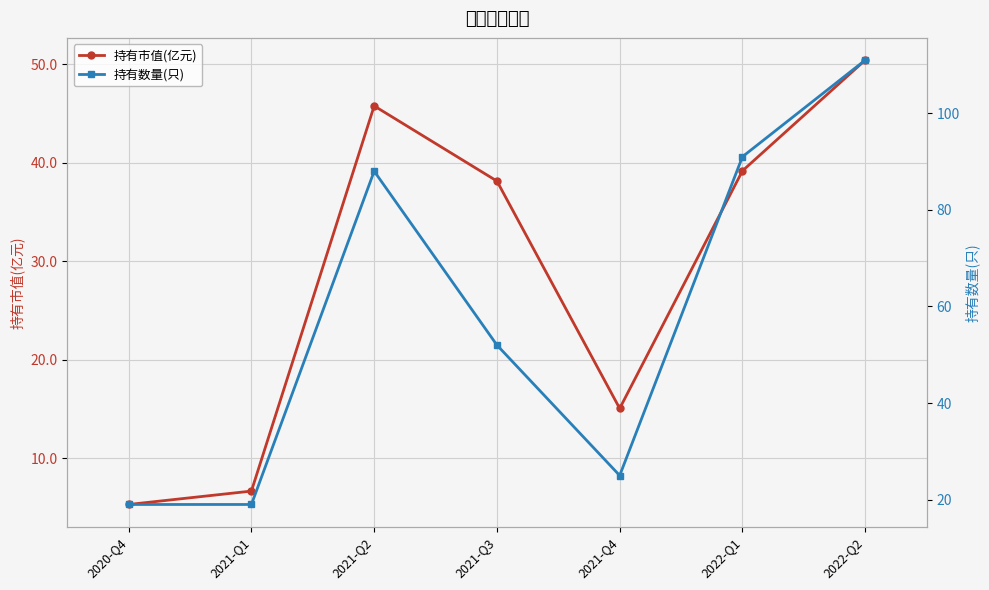

True or false: 持有数量(只) and 持有市值(亿元) cross at least once.

False